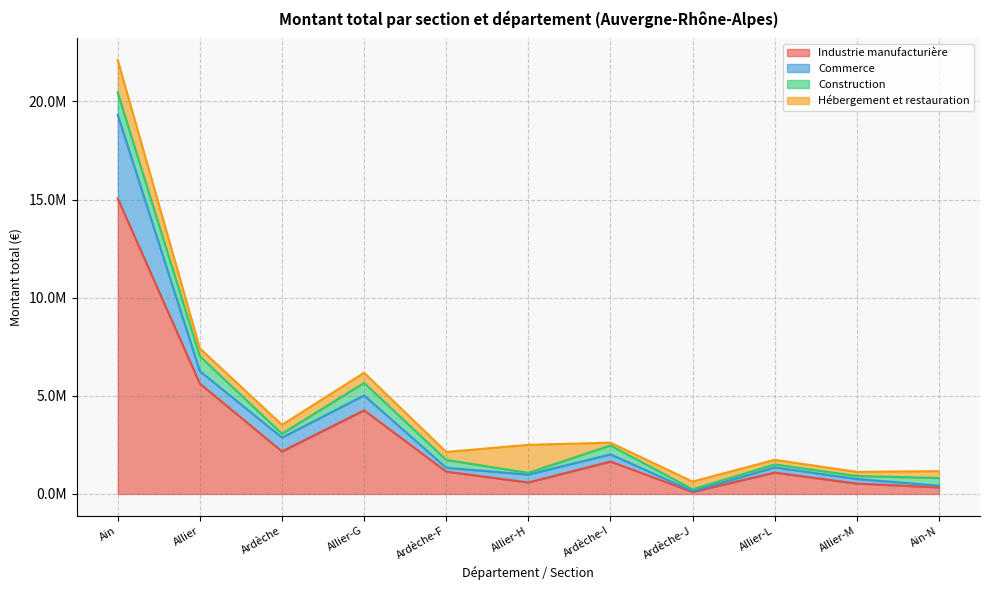

True or false: Commerce has a value of 5815306 at Ain.

False